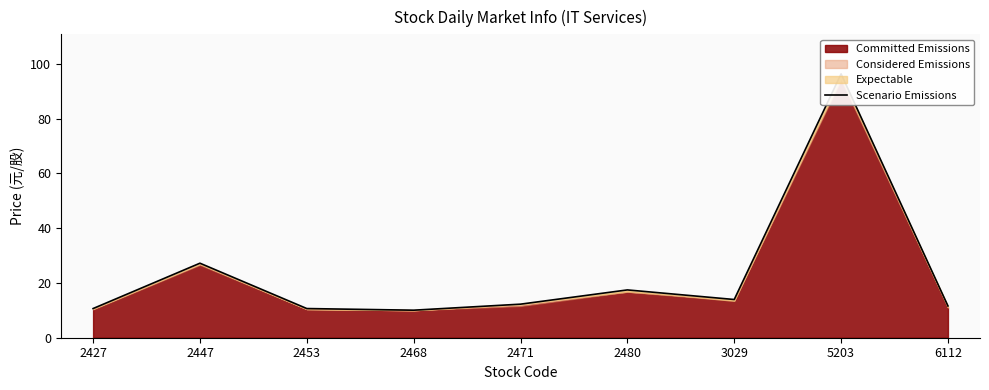

Rank the categories by value from lowest to highest.

2468, 2427, 2453, 6112, 2471, 3029, 2480, 2447, 5203